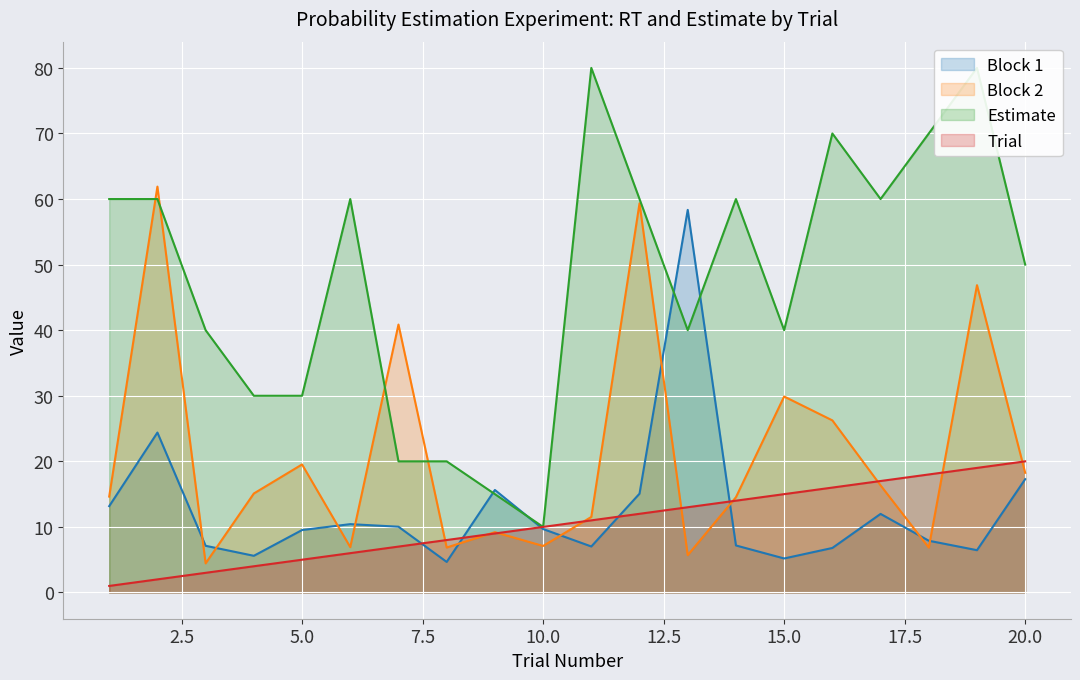

True or false: Block 1 has a value of 25.0 at 12.

False